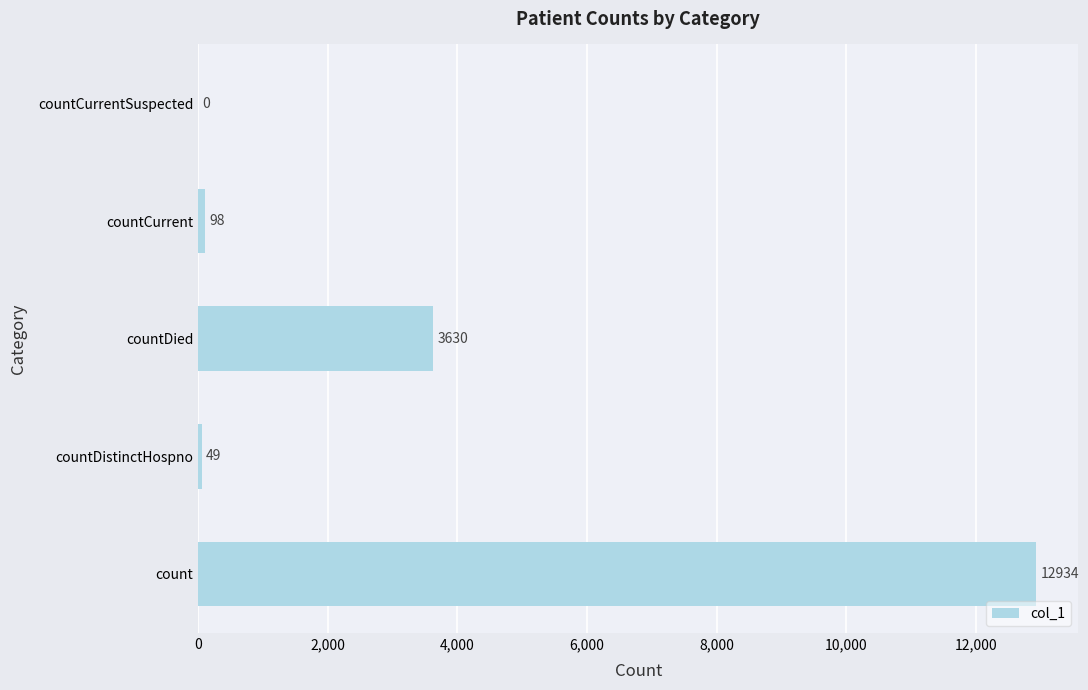

Does the chart contain stacked bars?

No